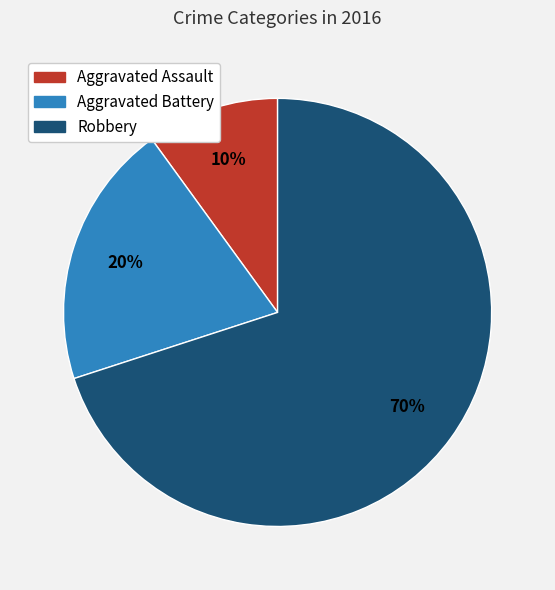

Which slice is the smallest?

Aggravated Assault